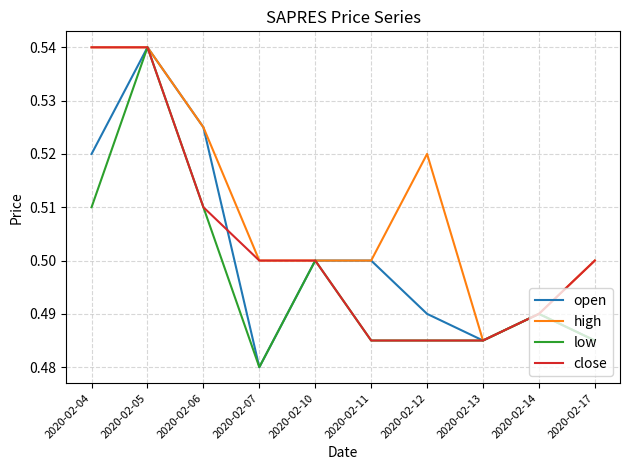

Which category has the lowest value in the high series?

2020-02-13